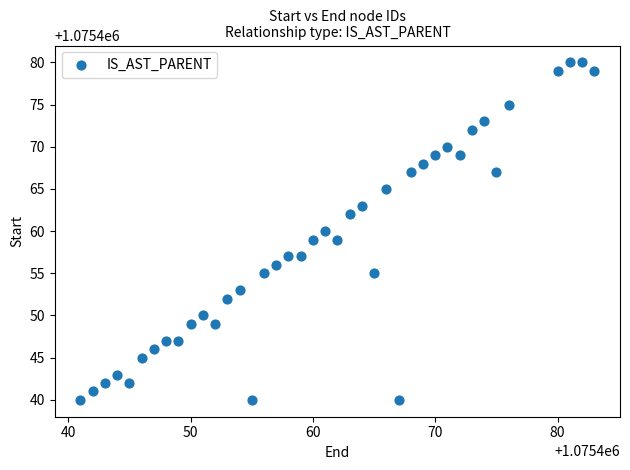

What is the range of Y values (max minus min)?

40